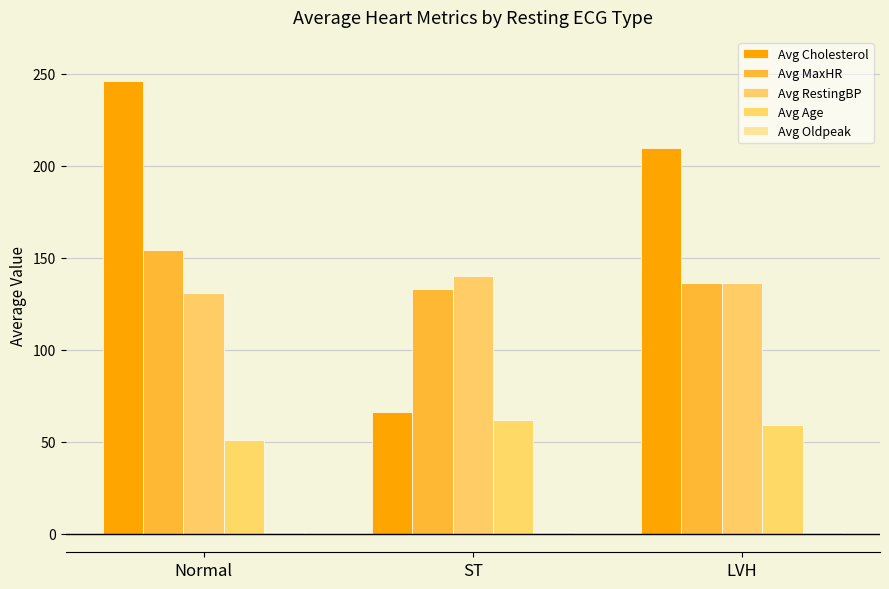

At how many categories does at least one series exceed 60?

3